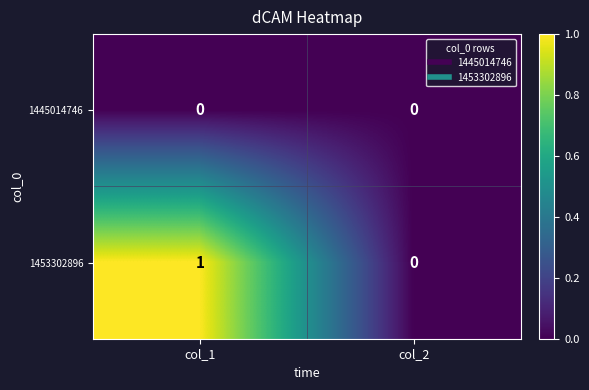

Rank the series by their maximum value, from highest to lowest.

1453302896, 1445014746